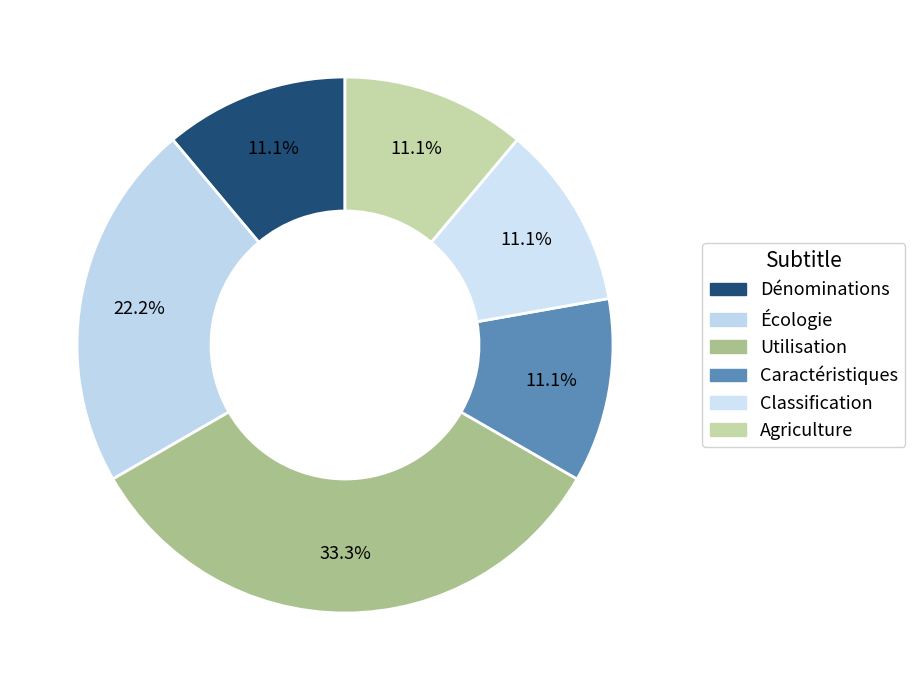

How many slices are in this pie chart?

6